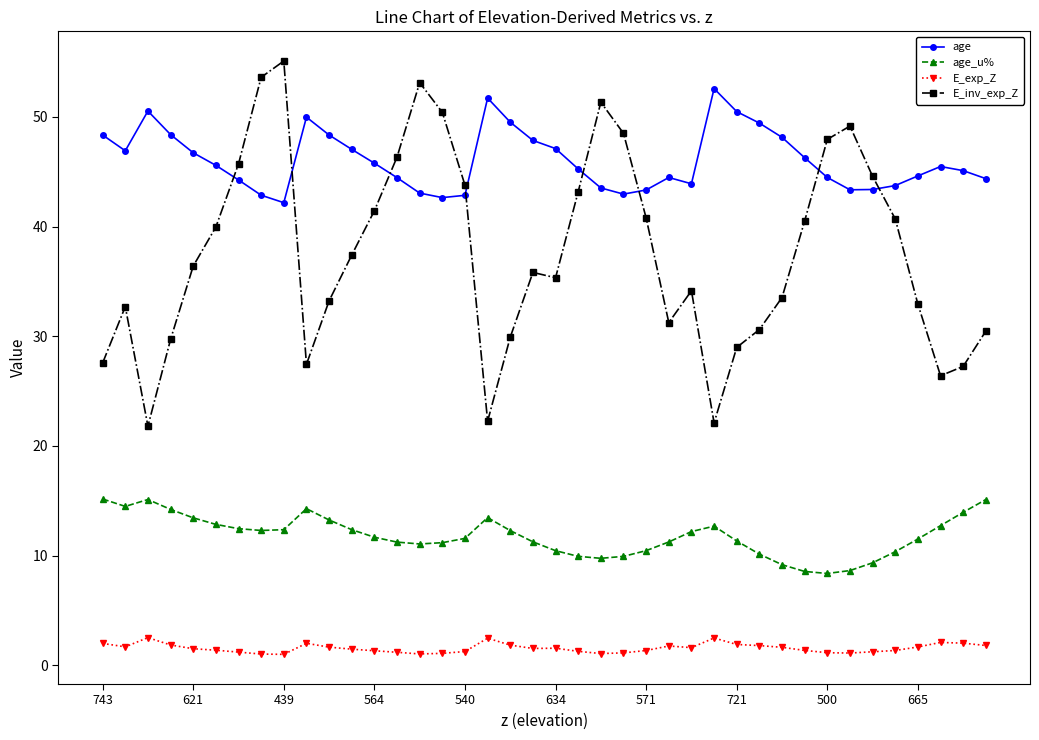

At how many categories does at least one series exceed 16?

40